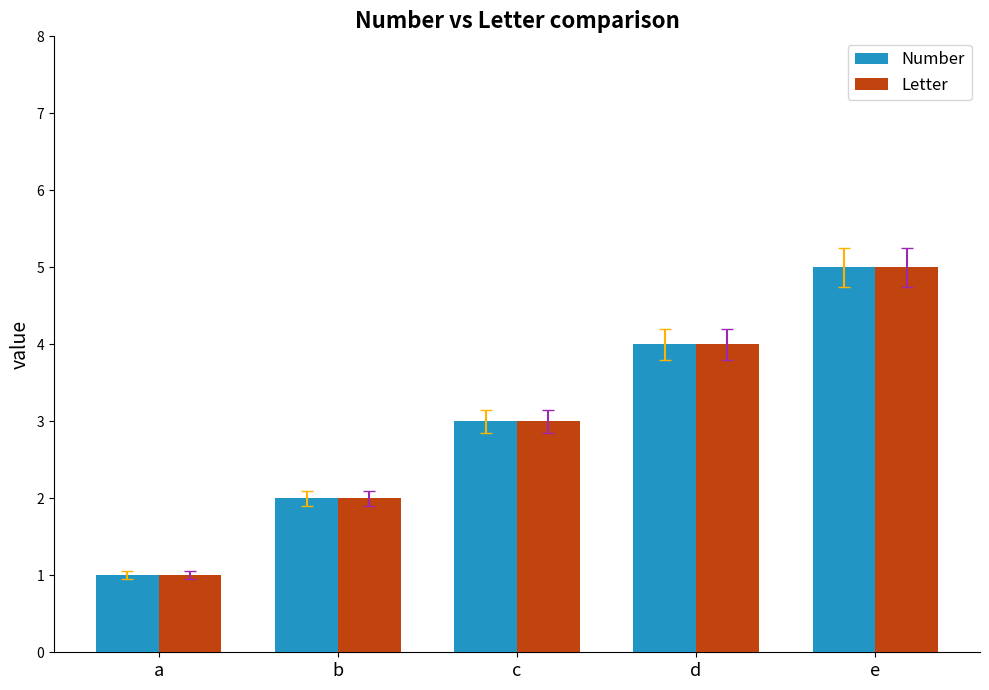

What is the sum of all Letter values?

15